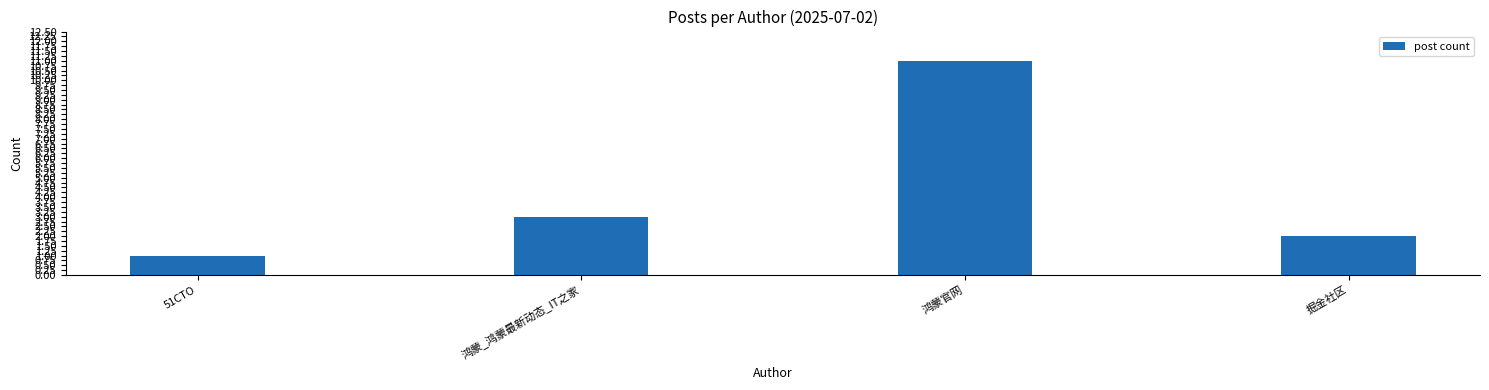

Count the number of data series in this chart.

1